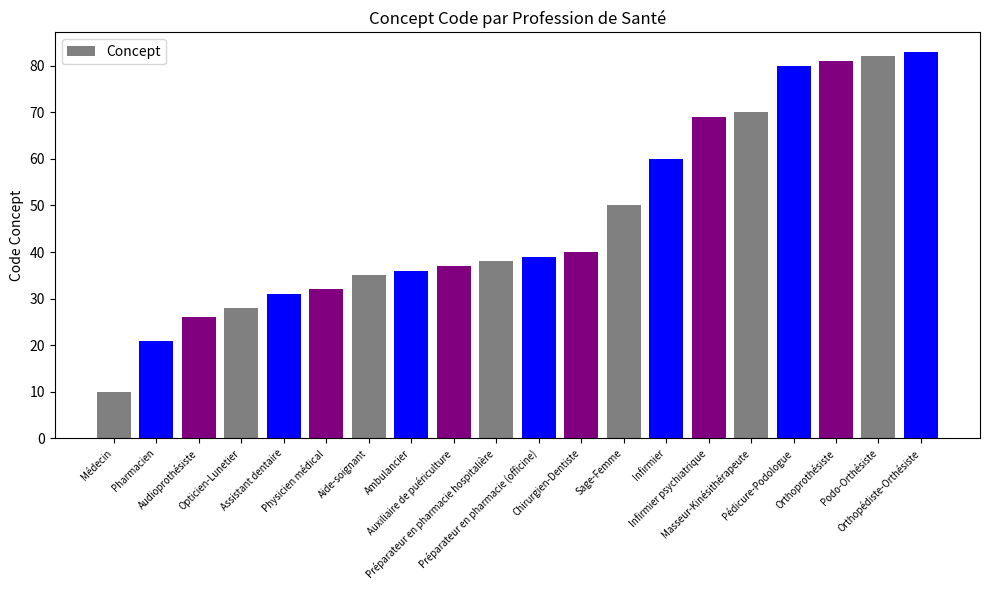

Does the chart contain stacked bars?

No